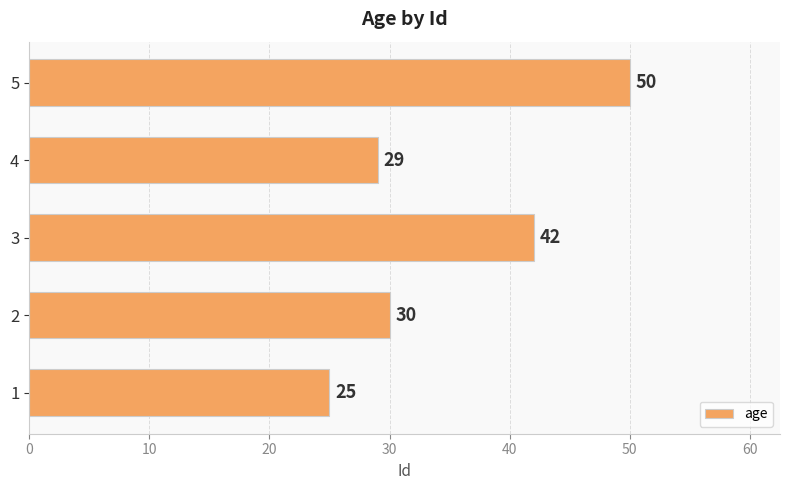

Rank the categories by value from lowest to highest.

1, 4, 2, 3, 5